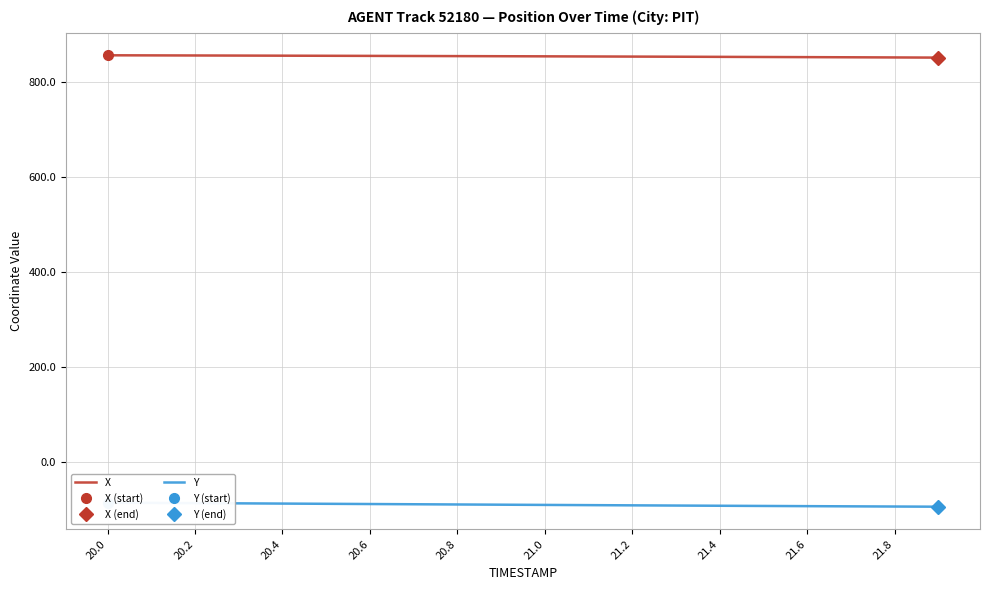

True or false: X and Y intersect in this chart.

False